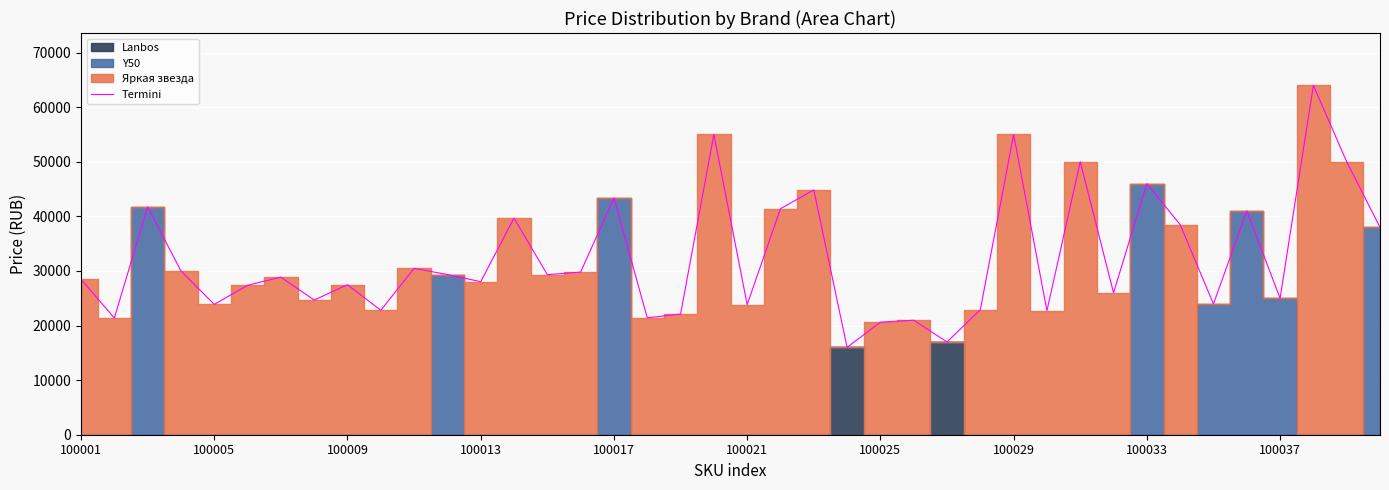

What is the minimum value for Termini?

15997